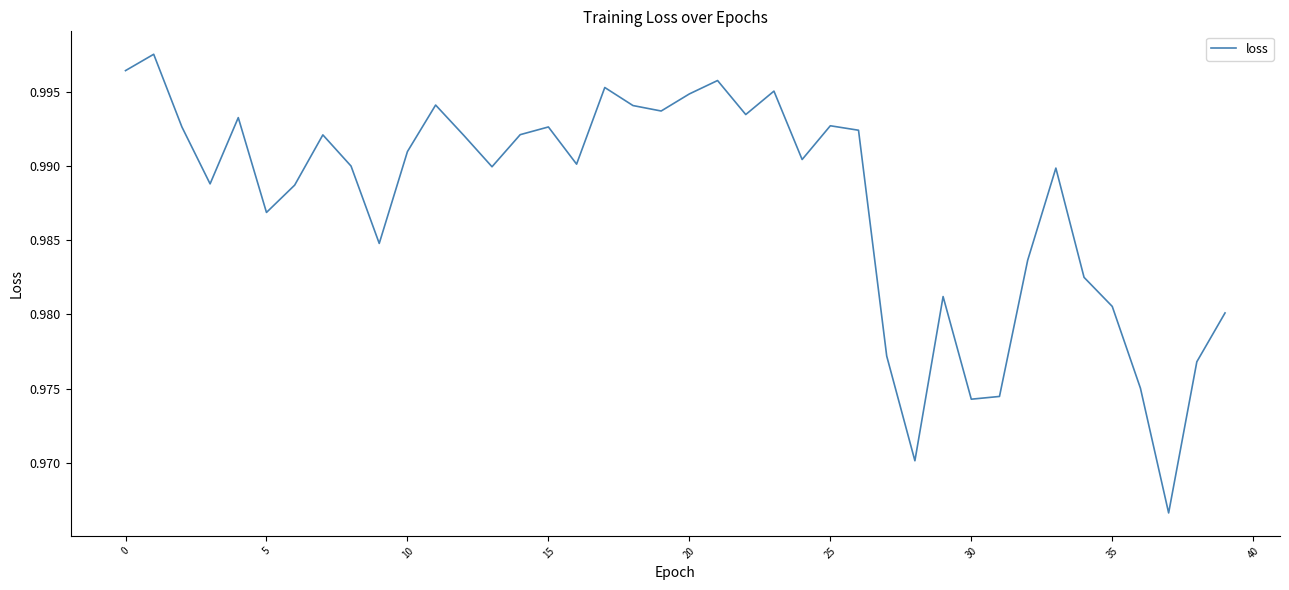

True or false: the data shows 1.3 at 10.

False